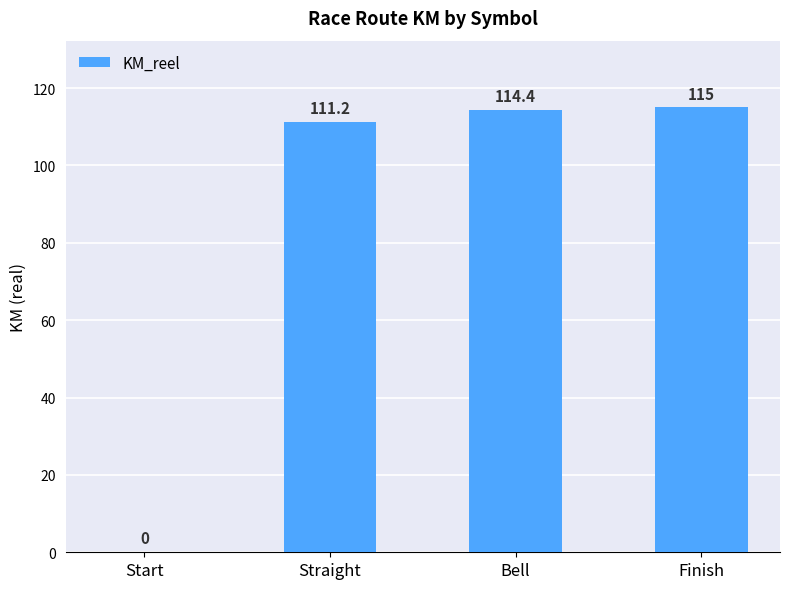

Reading right to left, what are all the values shown in this chart?

115.0	114.4	111.2	0.0